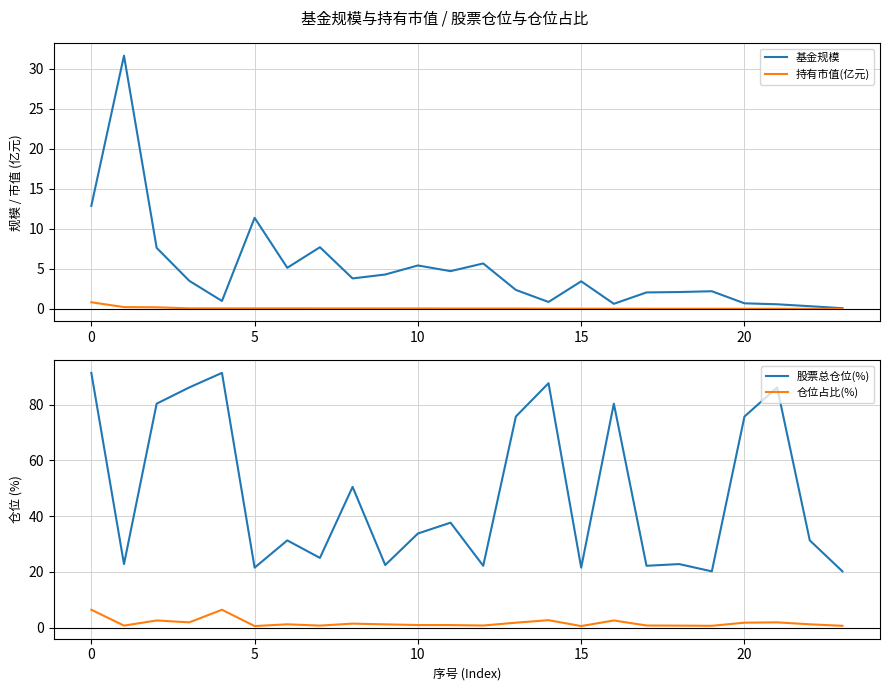

The 仓位占比(%) series shows 1.5 at 10. True or false?

False